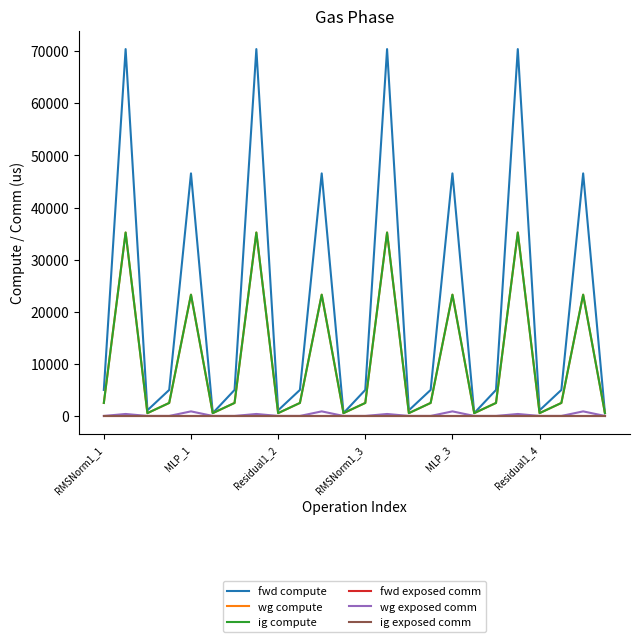

What is the highest value of the wg exposed comm series?

878.2